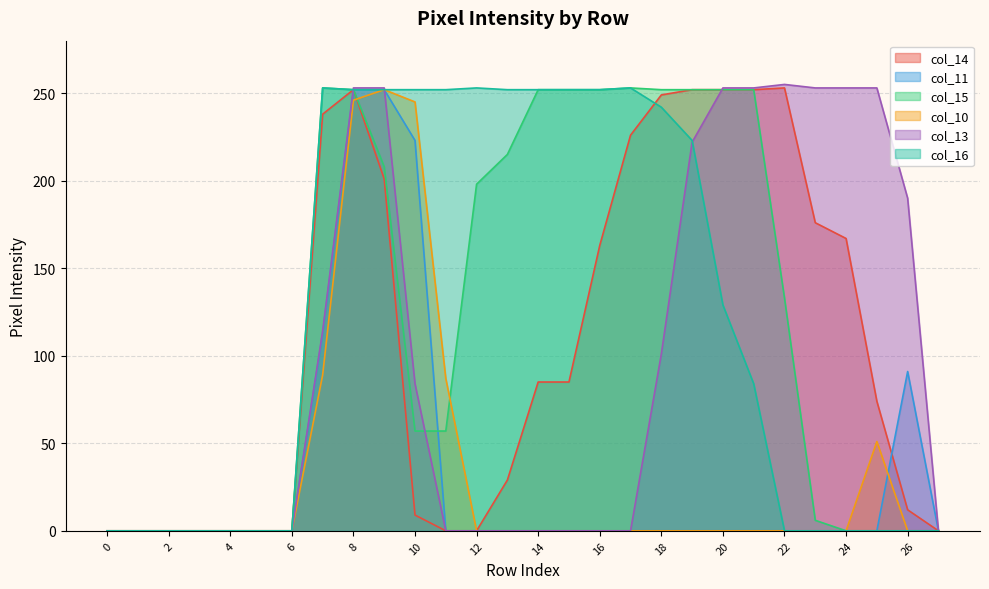

Reading right to left, extract all data points from this chart.

col_14: 0	12	74	167	176	253	252	252	252	249	226	163	85	85	29	0	0	9	201	252	238	0	0	0	0	0	0	0
col_11: 0	91	0	0	0	0	0	0	0	0	0	0	0	0	0	0	0	223	252	252	113	0	0	0	0	0	0	0
col_15: 0	0	0	0	6	133	252	252	252	252	253	252	252	252	215	198	57	57	208	252	253	0	0	0	0	0	0	0
col_10: 0	0	51	0	0	0	0	0	0	0	0	0	0	0	0	0	87	245	252	246	89	0	0	0	0	0	0	0
col_13: 0	190	253	253	253	255	253	253	222	101	0	0	0	0	0	0	0	84	253	253	114	0	0	0	0	0	0	0
col_16: 0	0	0	0	0	0	84	129	223	242	253	252	252	252	252	253	252	252	252	252	253	0	0	0	0	0	0	0